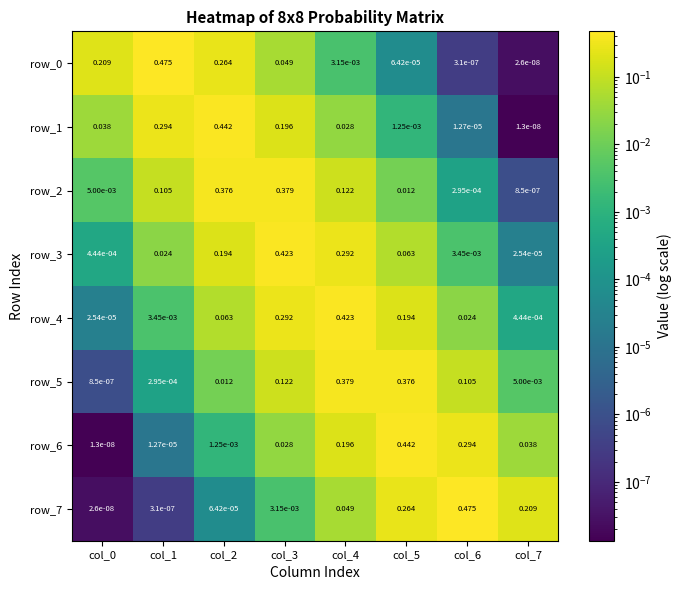

What is the total value across all series at col_2?

1.4